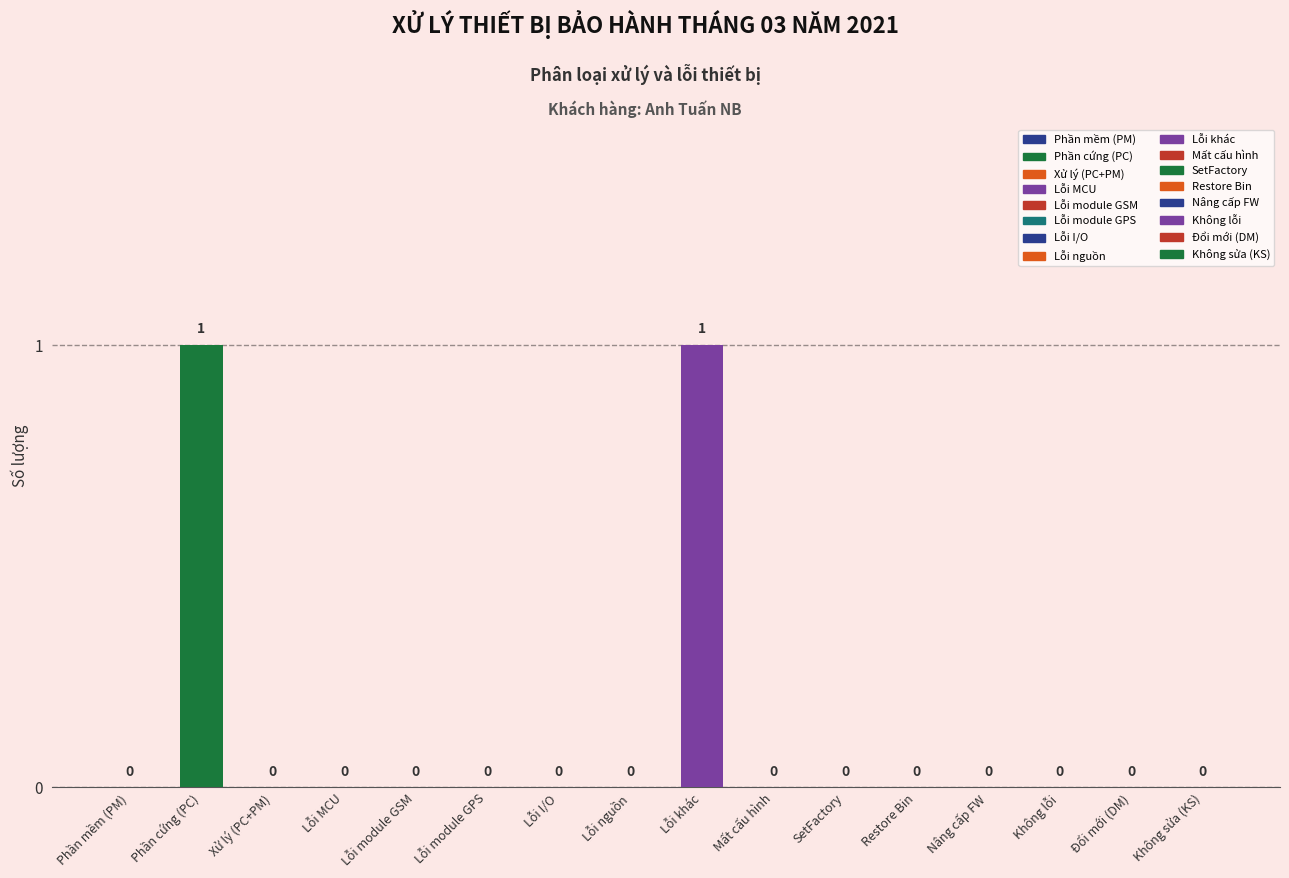

List the labels in order of value, smallest first.

Phần mềm (PM), Xử lý (PC+PM), Lỗi MCU, Lỗi module GSM, Lỗi module GPS, Lỗi I/O, Lỗi nguồn, Mất cấu hình, SetFactory, Restore Bin, Nâng cấp FW, Không lỗi, Đổi mới (DM), Không sửa (KS), Phần cứng (PC), Lỗi khác